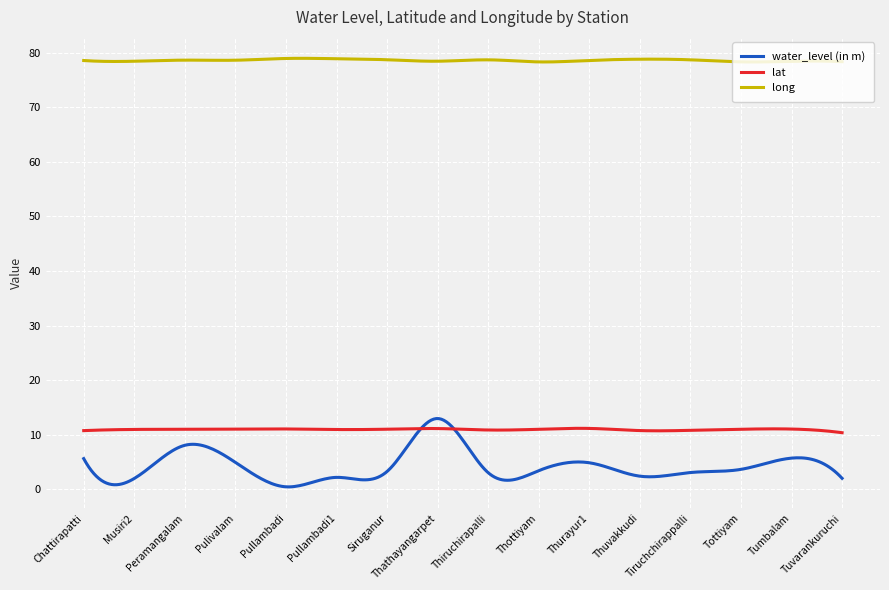

Which series has the widest spread of values?

water_level (in m)